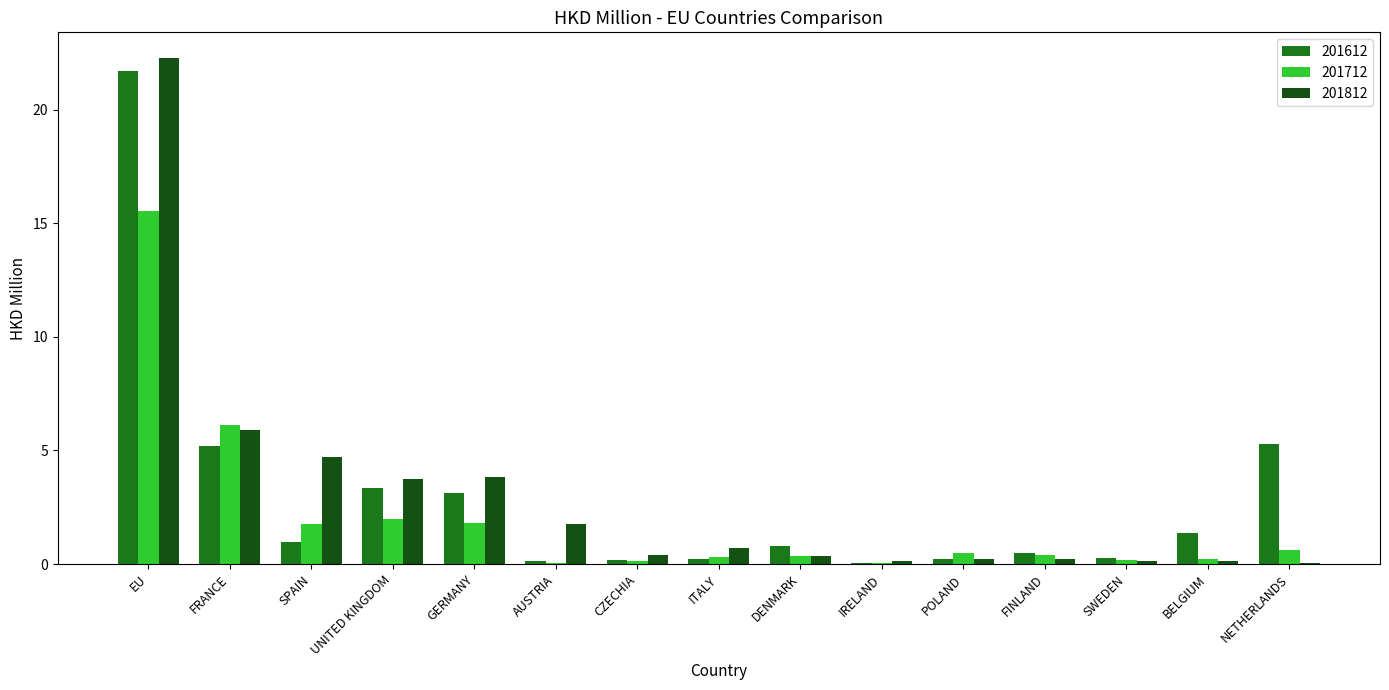

True or false: 201812 has a value of 3.8 at GERMANY.

True